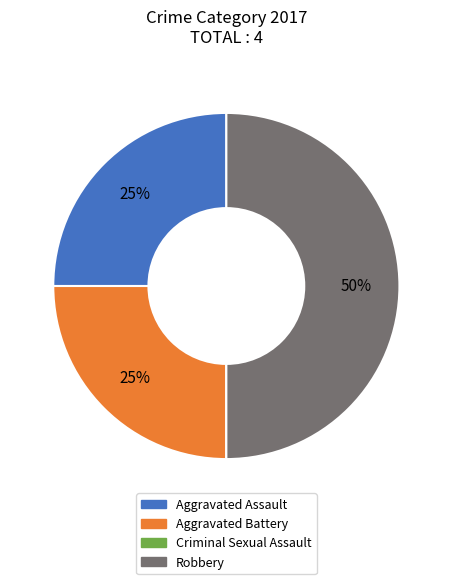

Is Aggravated Battery the majority of the pie?

No